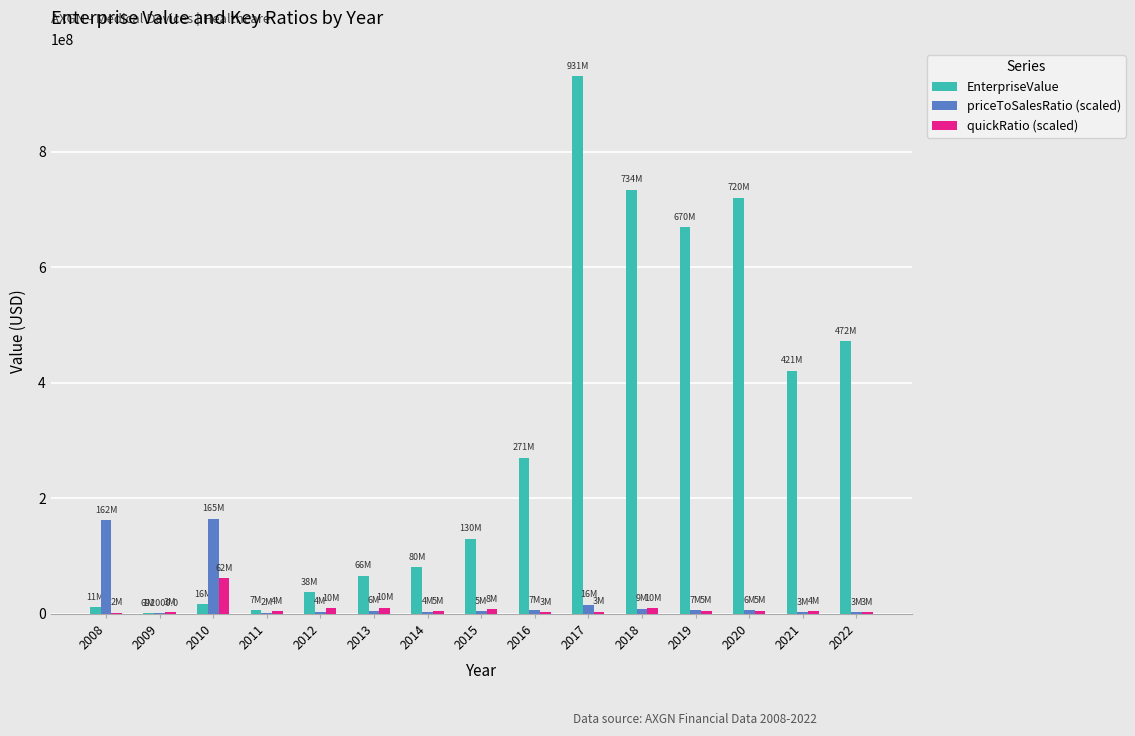

Which series has the largest total across all categories?

EnterpriseValue